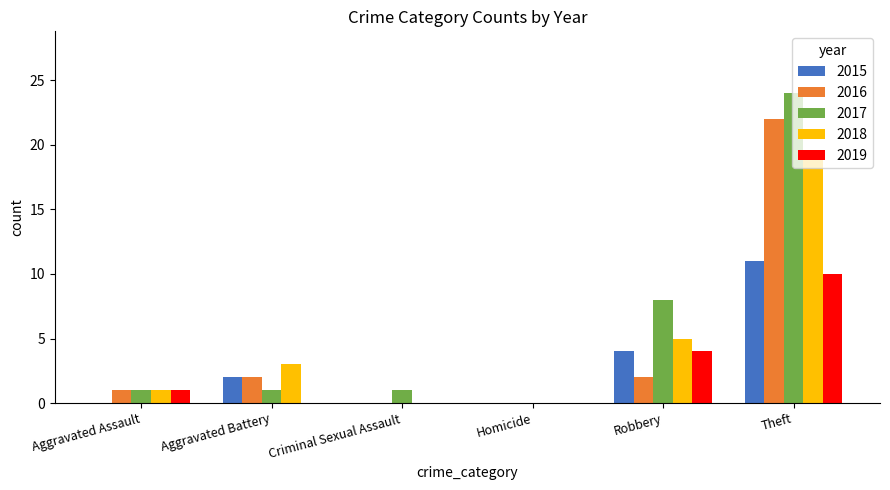

Reading left to right, extract all data points from this chart.

2015: Aggravated Assault=0	Aggravated Battery=2	Criminal Sexual Assault=0	Homicide=0	Robbery=4	Theft=11
2016: Aggravated Assault=1	Aggravated Battery=2	Criminal Sexual Assault=0	Homicide=0	Robbery=2	Theft=22
2017: Aggravated Assault=1	Aggravated Battery=1	Criminal Sexual Assault=1	Homicide=0	Robbery=8	Theft=24
2018: Aggravated Assault=1	Aggravated Battery=3	Criminal Sexual Assault=0	Homicide=0	Robbery=5	Theft=19
2019: Aggravated Assault=1	Aggravated Battery=0	Criminal Sexual Assault=0	Homicide=0	Robbery=4	Theft=10